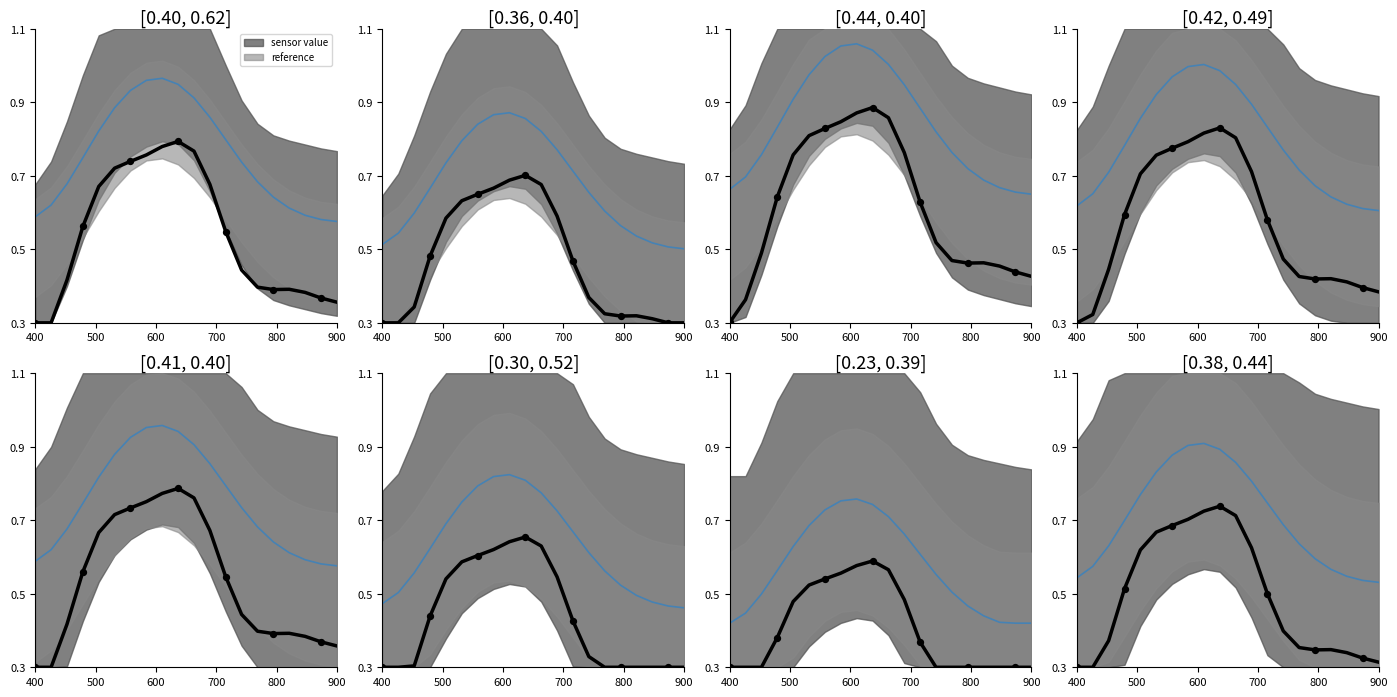

Is the value of reference at 800 greater than the value of sensor value at 400?

Yes